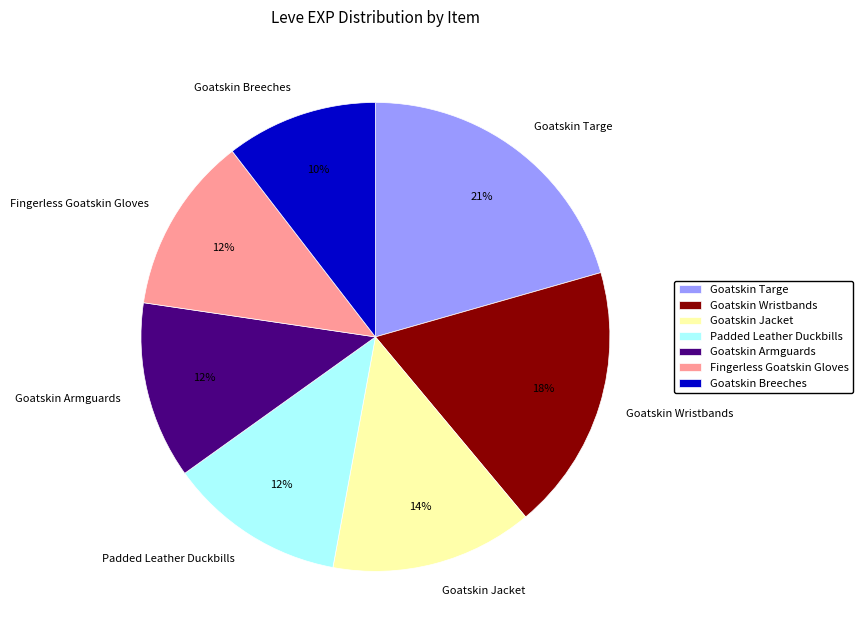

Which category has the smallest portion of the pie?

Goatskin Breeches